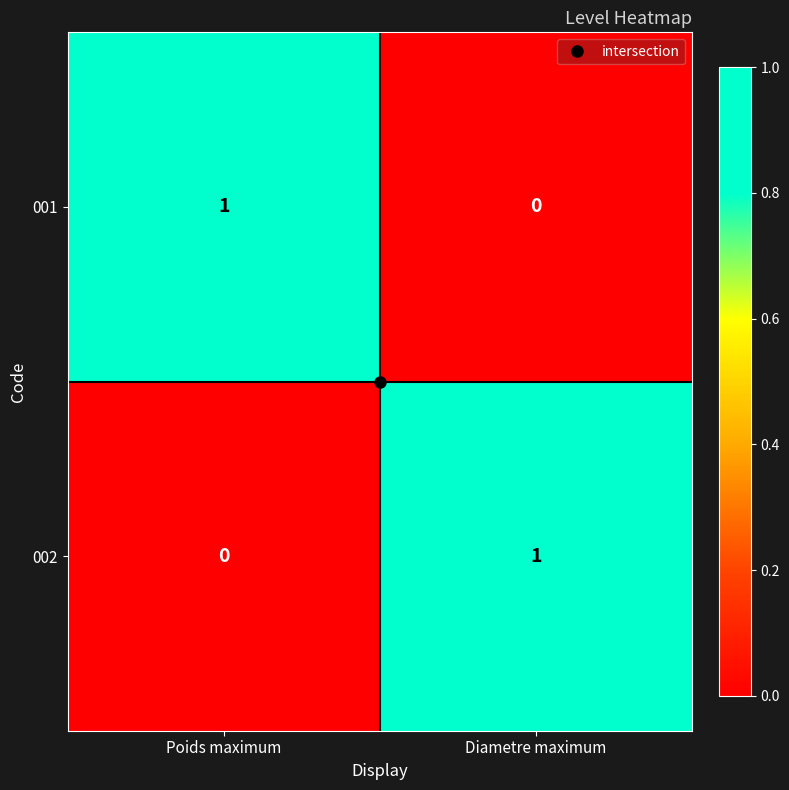

Rank the series at Poids maximum from lowest to highest value.

002, 001